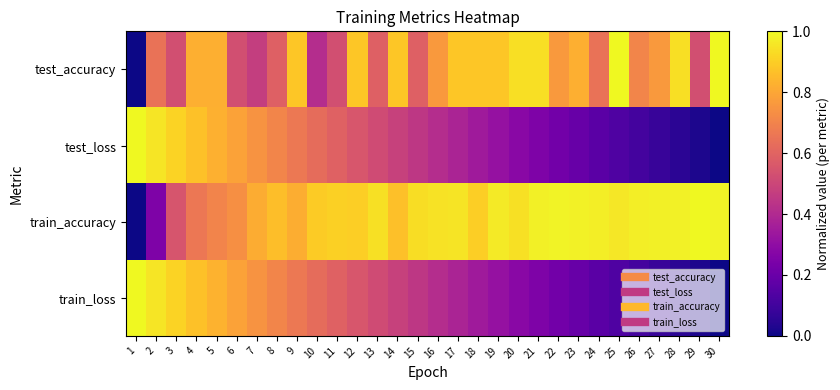

Between 2 and 3, which series saw the biggest shift?

train_accuracy